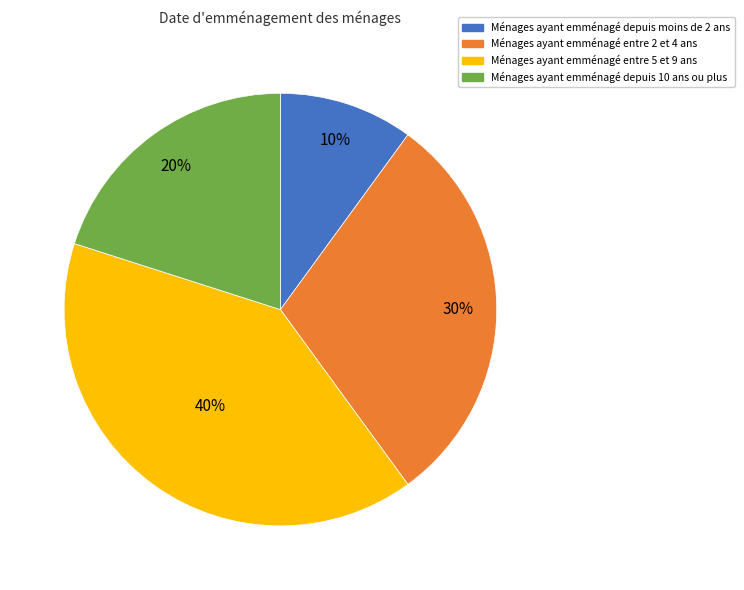

What is the largest slice in the pie chart?

Ménages ayant emménagé entre 5 et 9 ans